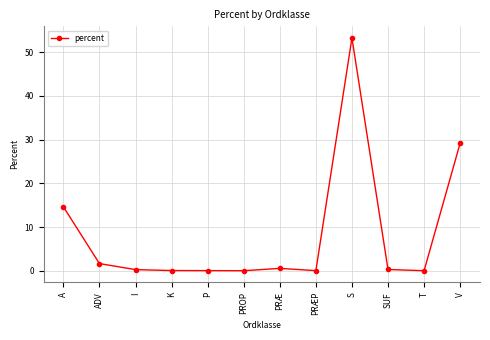

The chart shows a value of 53.2 at S. True or false?

True